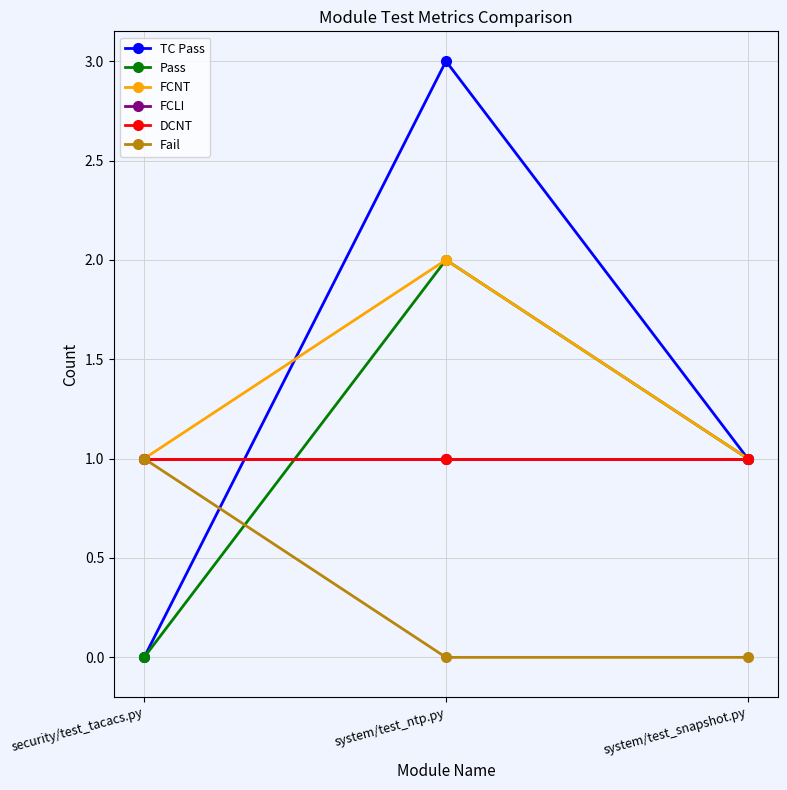

List the labels in order of TC Pass value, smallest first.

security/test_tacacs.py, system/test_snapshot.py, system/test_ntp.py